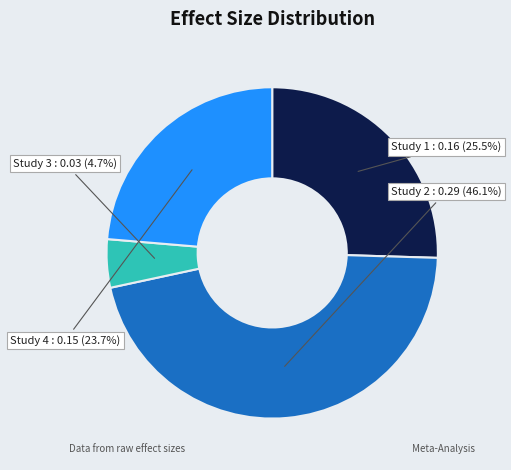

What portion of the pie excludes Study 1?

74.5%